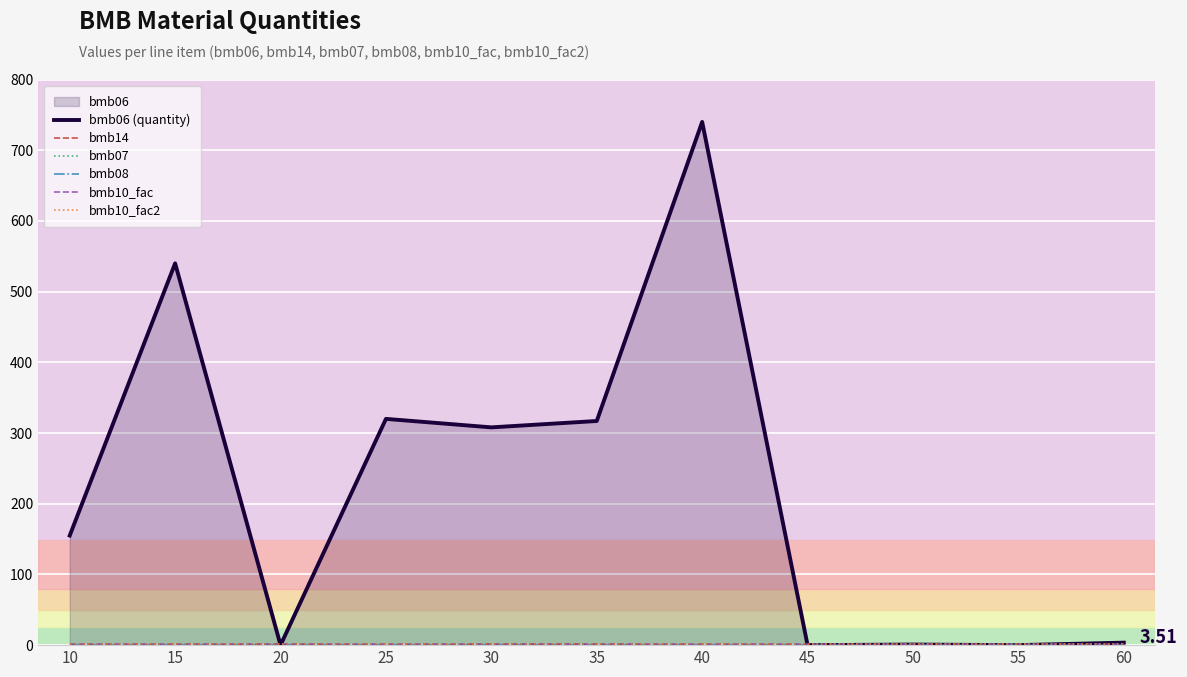

At which category does the chart reach its peak across all series?

40